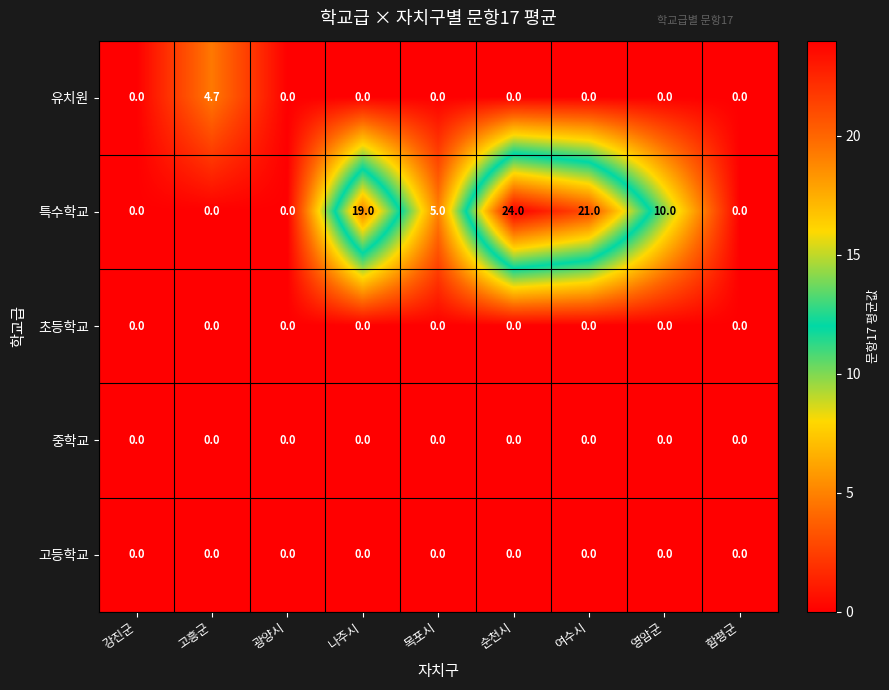

True or false: 특수학교 has a value of 12.2 at 강진군.

False